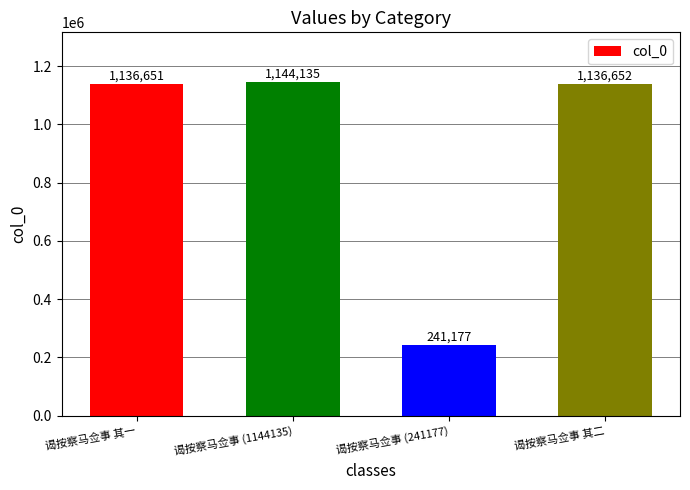

The value at 谒按察马佥事 (1144135) is 1144135. True or false?

True